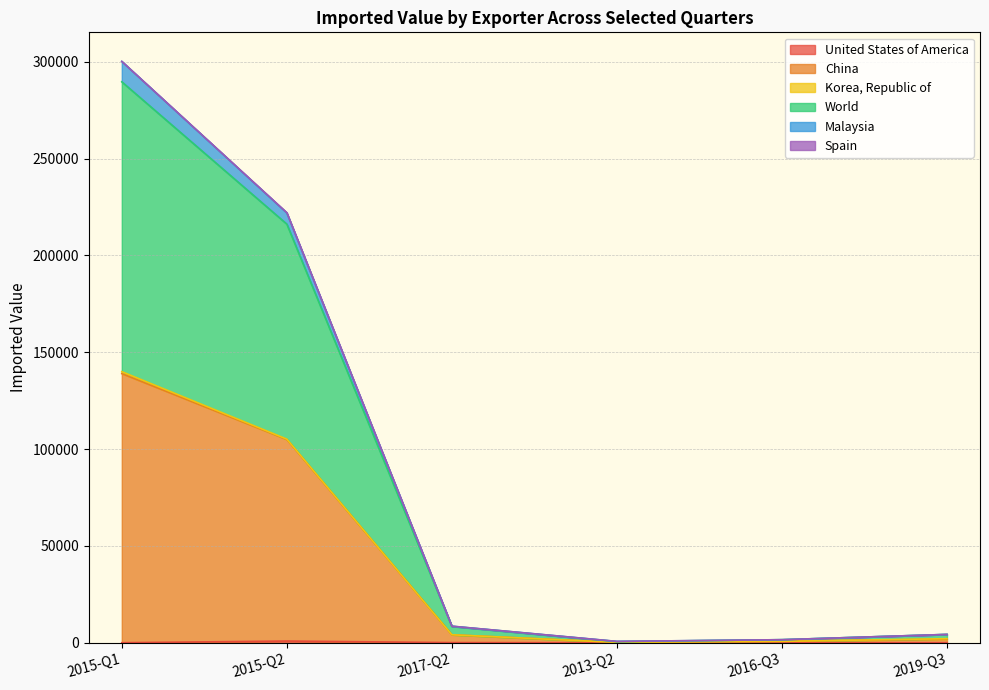

What is the difference between the maximum and minimum values in the United States of America series?

866